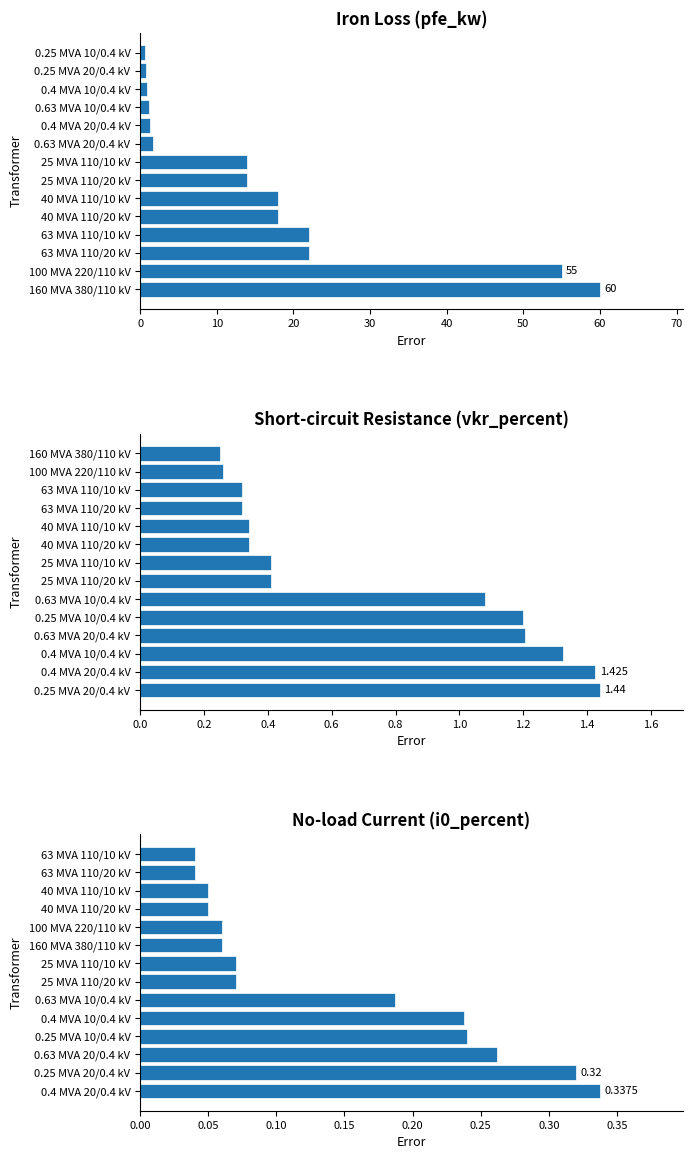

Is it true that Short-circuit Resistance (vkr_percent) equals 0.2 at 160 MVA 380/110 kV?

True